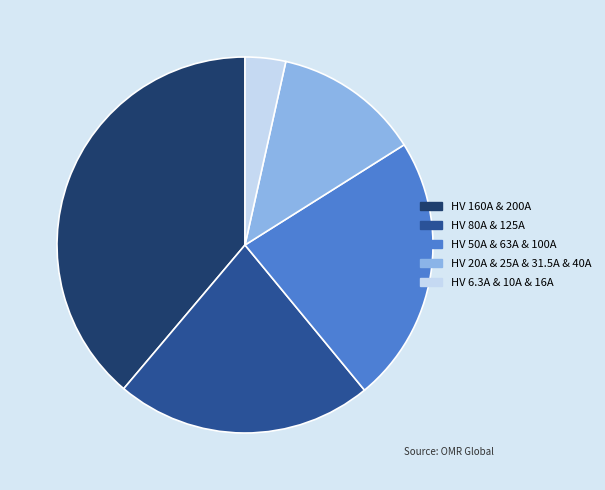

How many segments does this pie chart have?

5